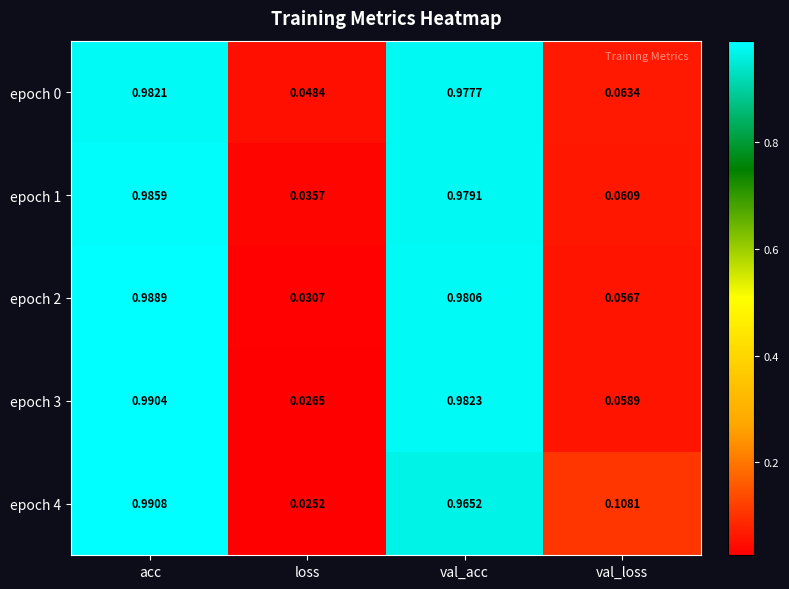

Is the value of epoch 1 at val_loss greater than the value of epoch 0 at val_acc?

No